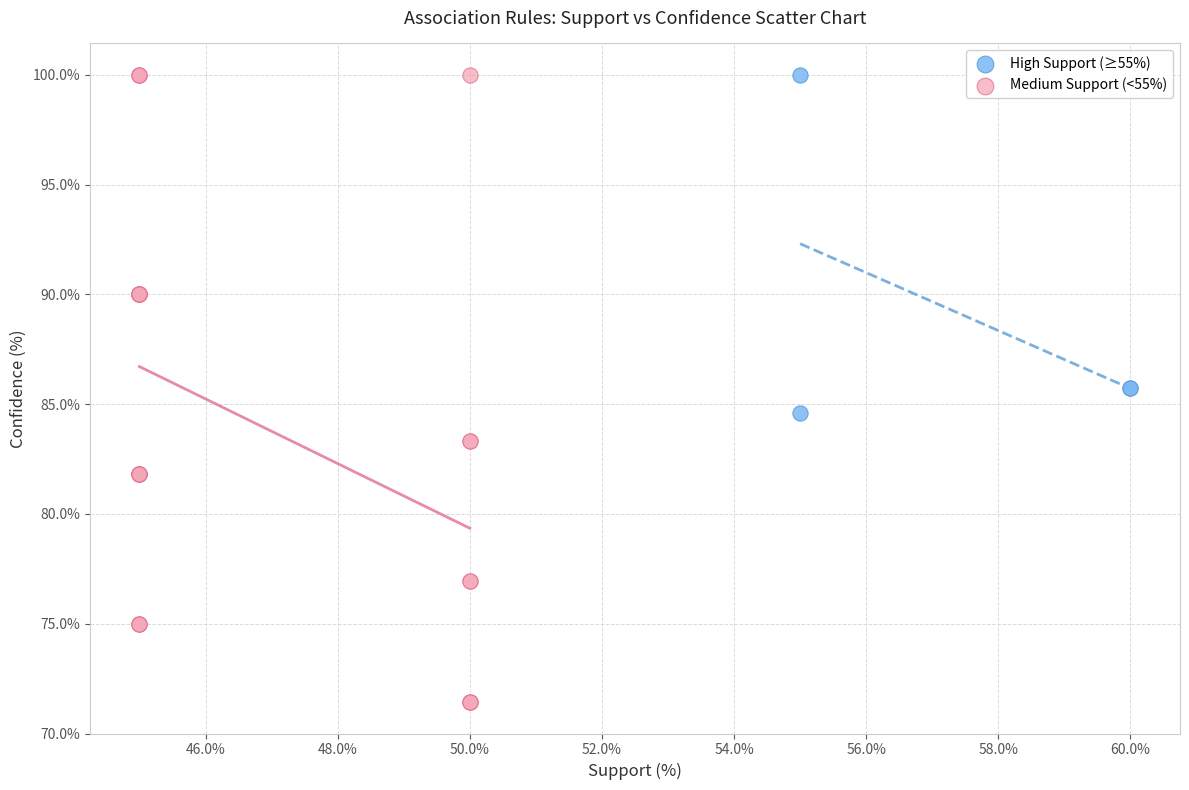

Which series has the largest Y range (max minus min)?

Medium Support (<55%)